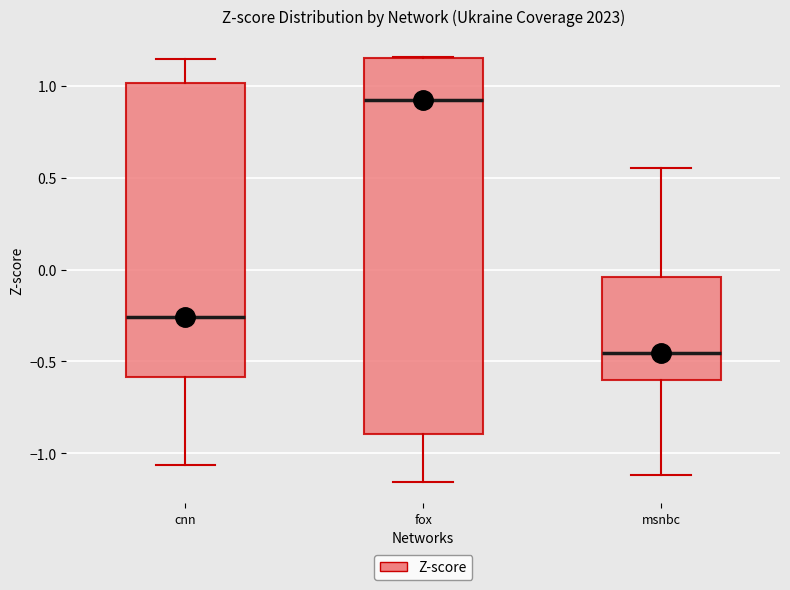

Where does the lower whisker of the box for cnn end on the y-axis? The values are not printed on the chart, so give them approximately, as read against the axis.

-1.05